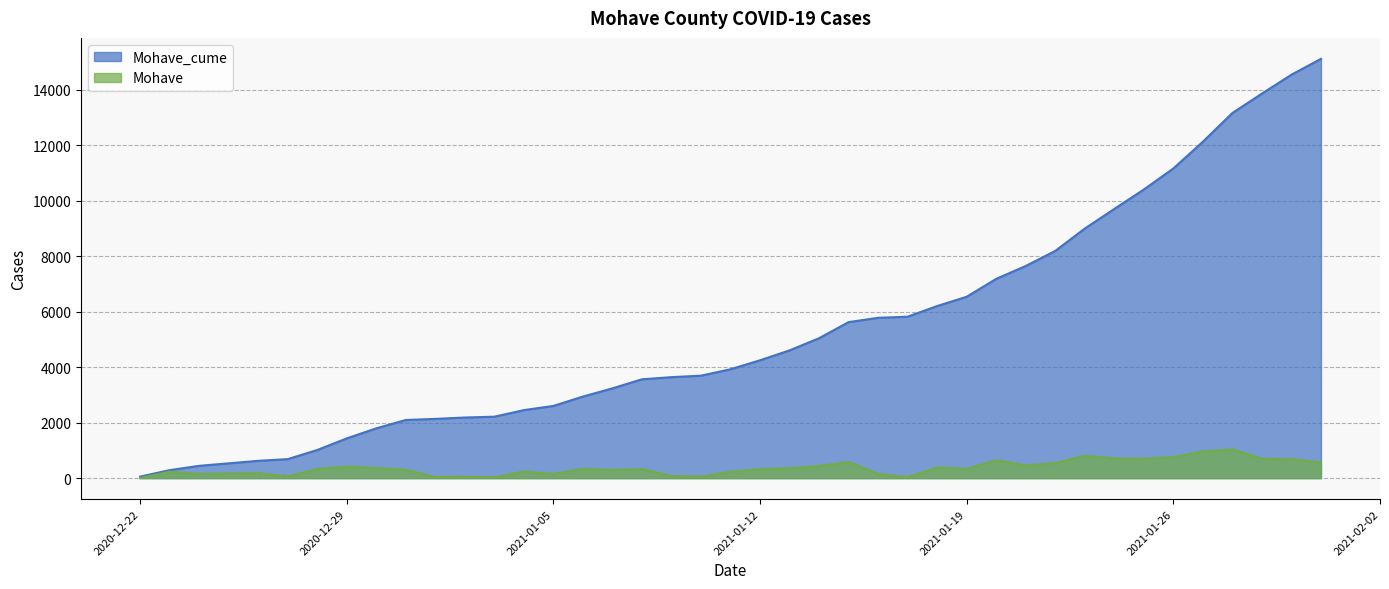

What is the difference between the Mohave values at 2021-01-09 and 2021-01-01?

37